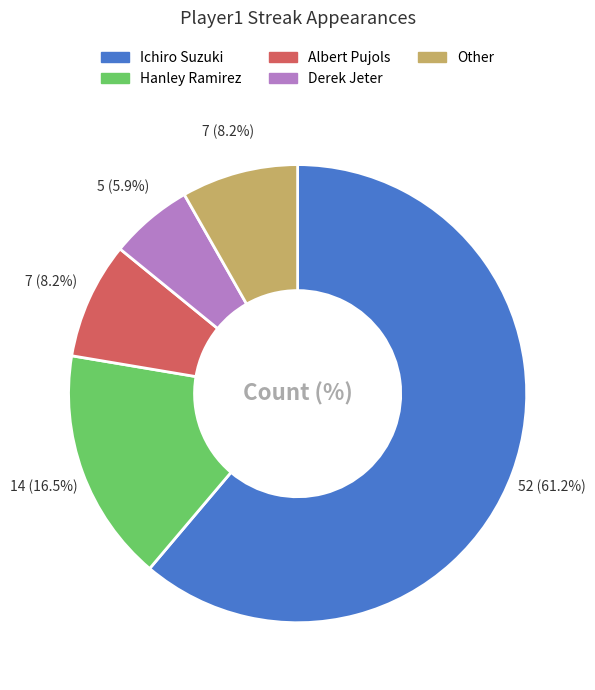

How many segments does this pie chart have?

5